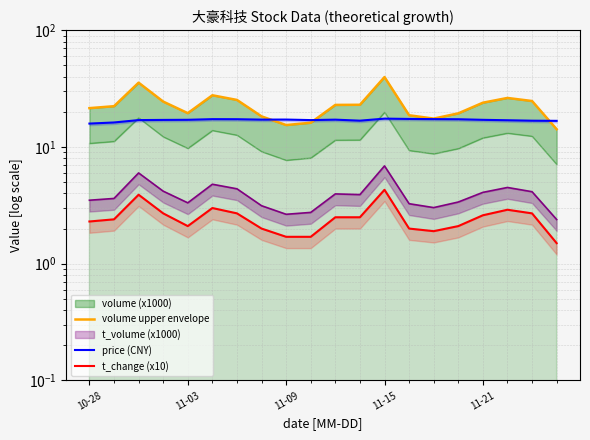

What position from the left is 19?

20